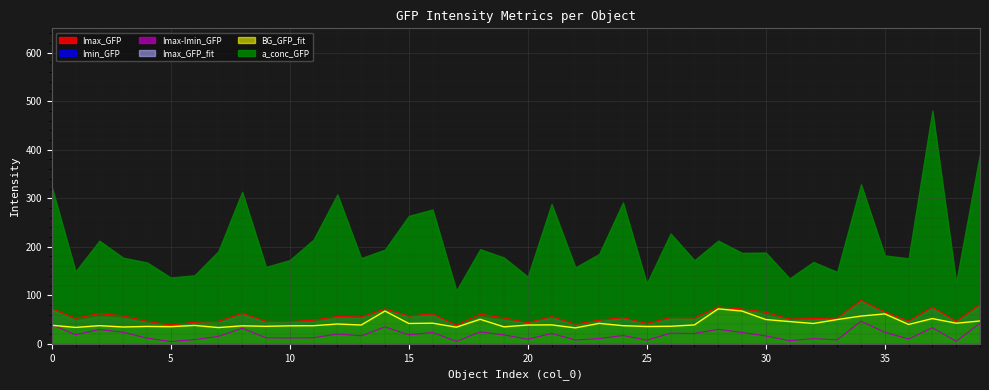

Which series has the largest total across all categories?

a_conc_GFP